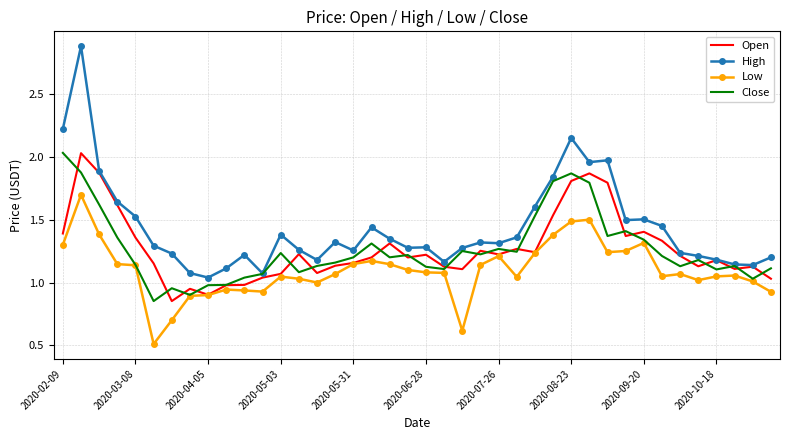

True or false: High and Low intersect in this chart.

False